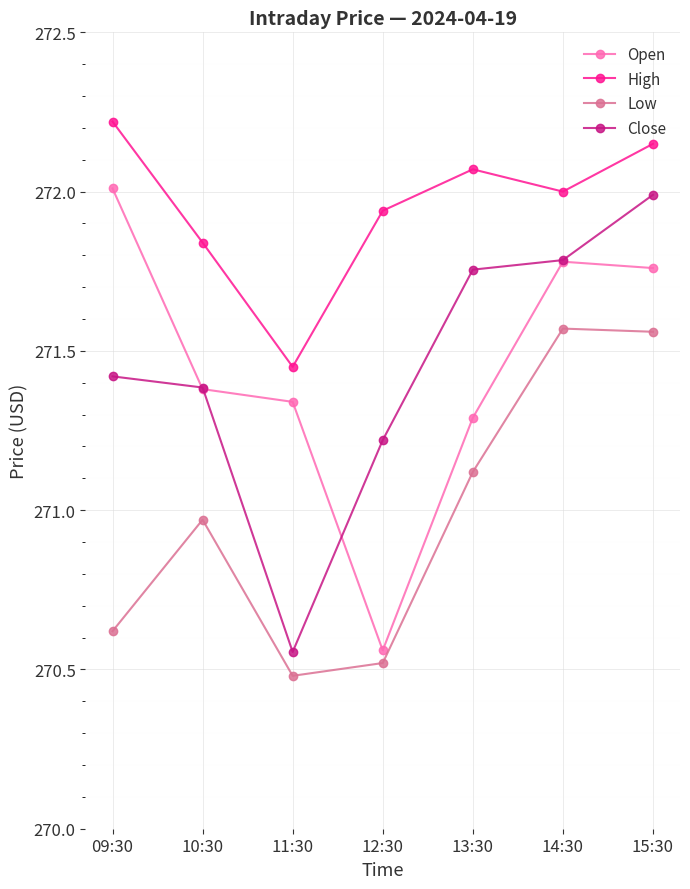

Which category has the highest value across all series?

09:30